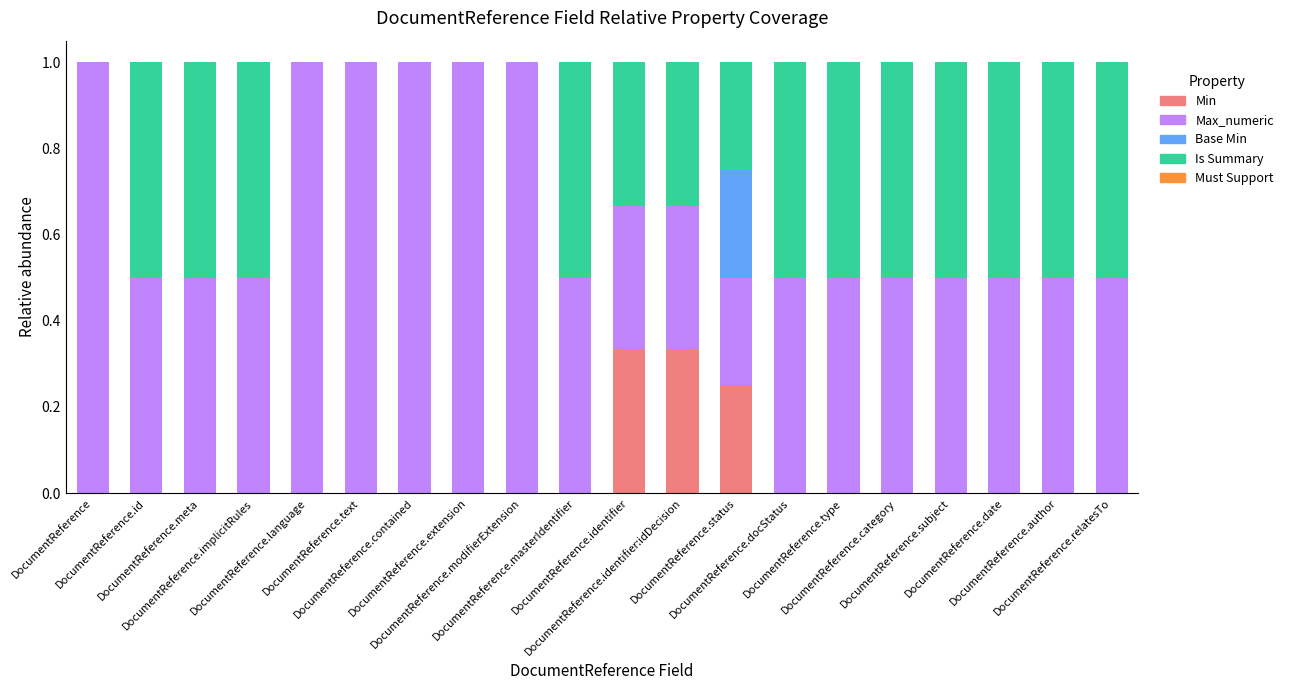

The value of Base Min at DocumentReference.author is 0.1. True or false?

False